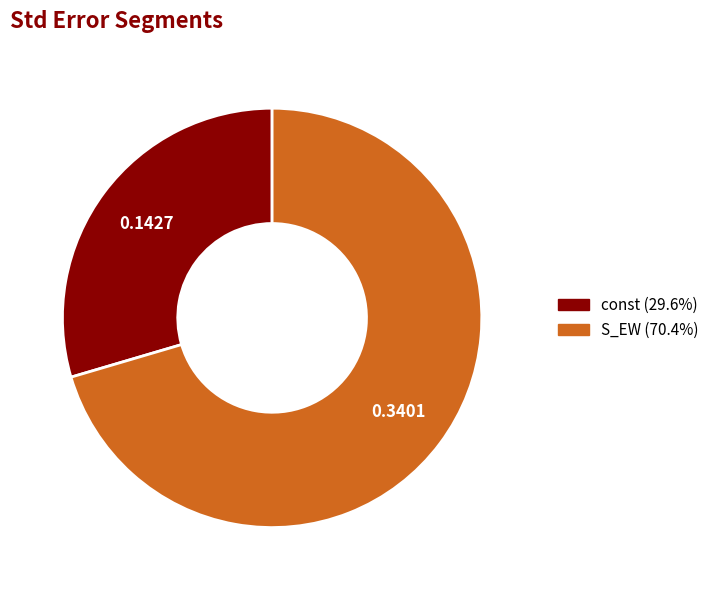

Which has a higher value, const or S_EW?

S_EW